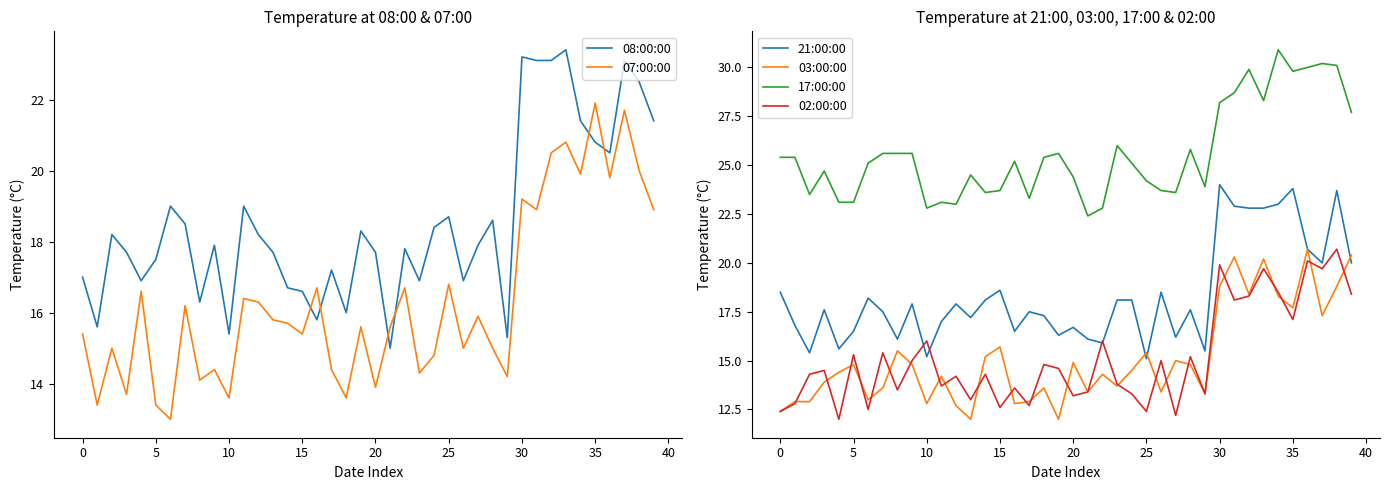

What are all the series names shown in the legend?

08:00:00, 07:00:00, 21:00:00, 03:00:00, 17:00:00, 02:00:00